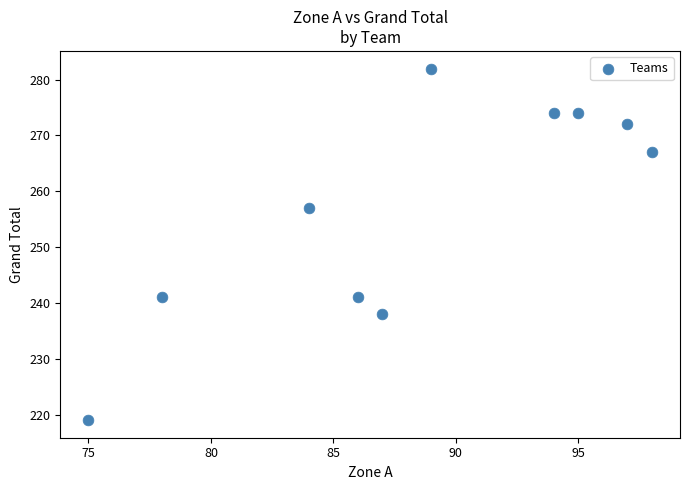

What Y value in the scatter plot is closest to 250?

257